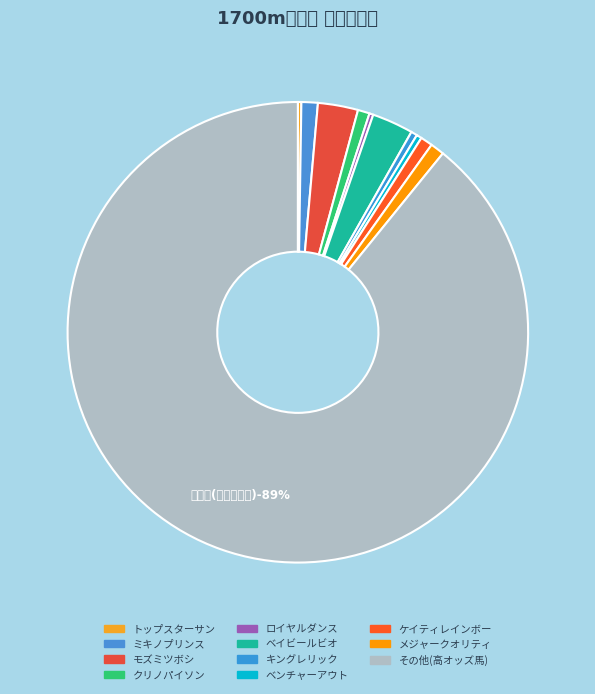

Is it true that キングレリック is 0% of the pie?

True